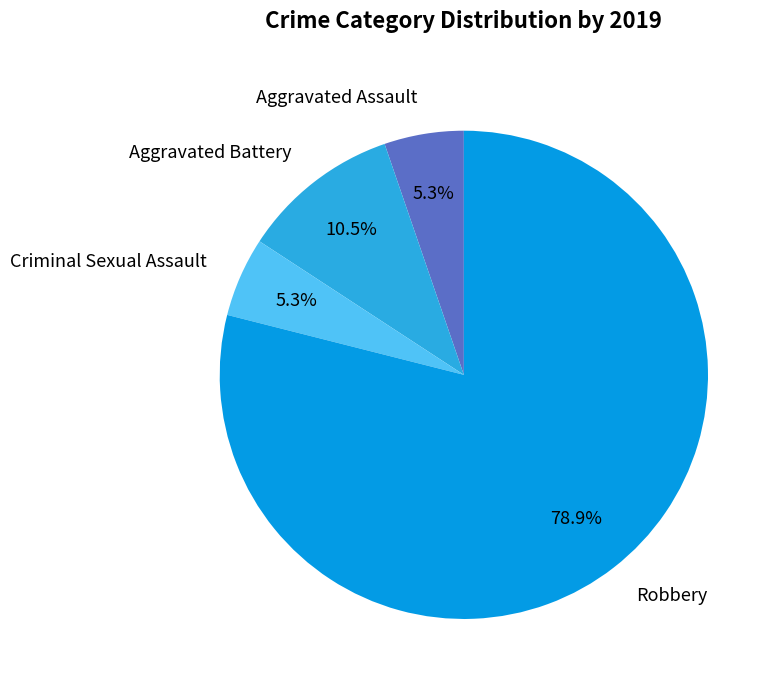

How many segments does this pie chart have?

4